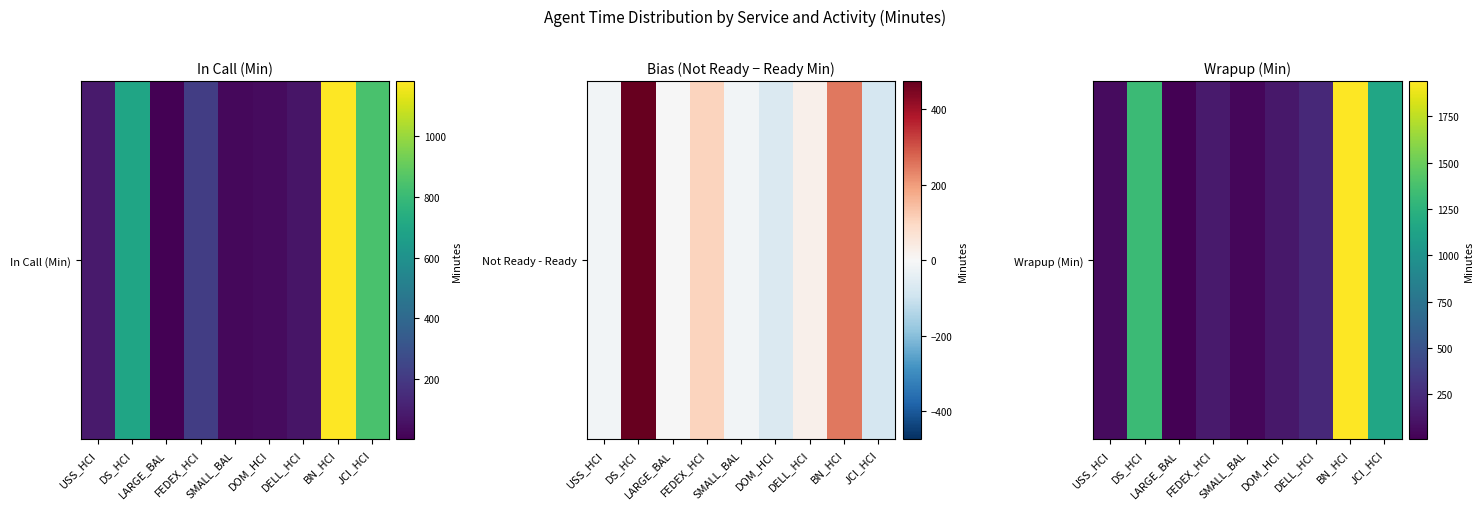

List the labels in order of value, smallest first.

LARGE_BAL, SMALL_BAL, USS_HCI, DOM_HCI, FEDEX_HCI, DELL_HCI, JCI_HCI, DS_HCI, BN_HCI